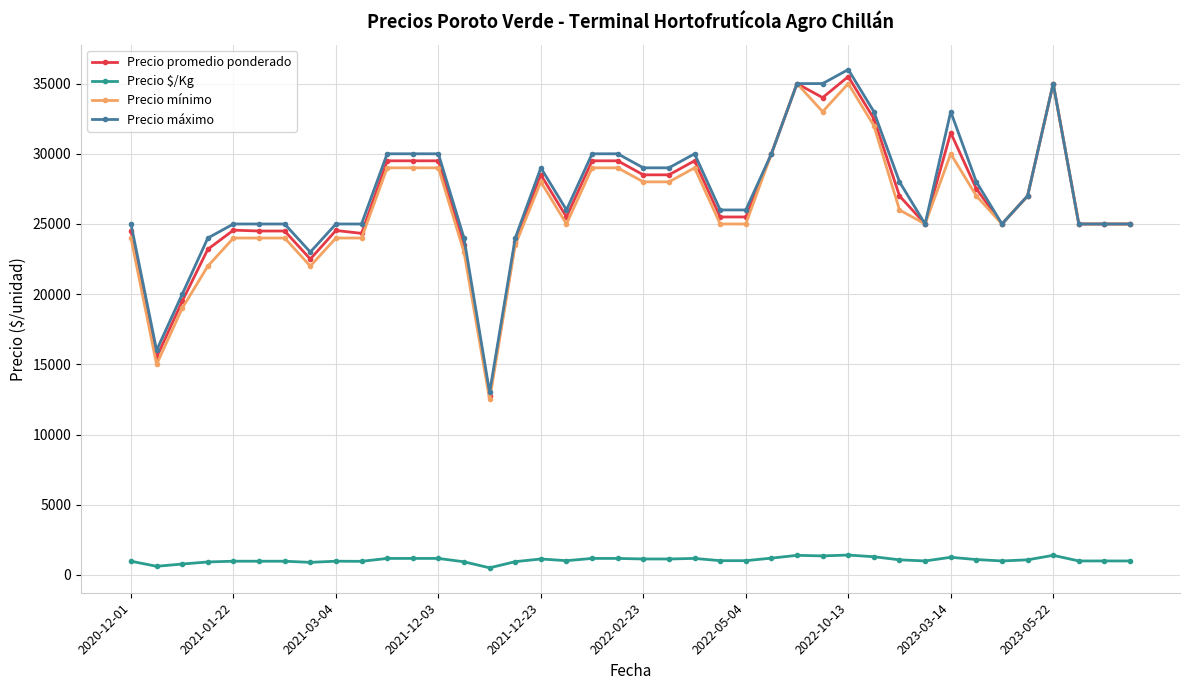

What is the highest value of the Precio máximo series?

36000